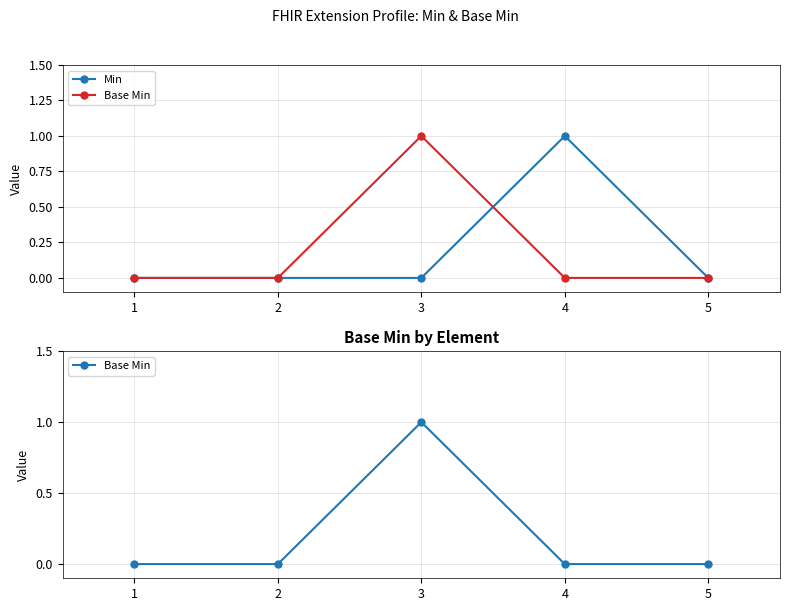

Is the value of Base Min at 3 greater than the value of Min at 1?

Yes